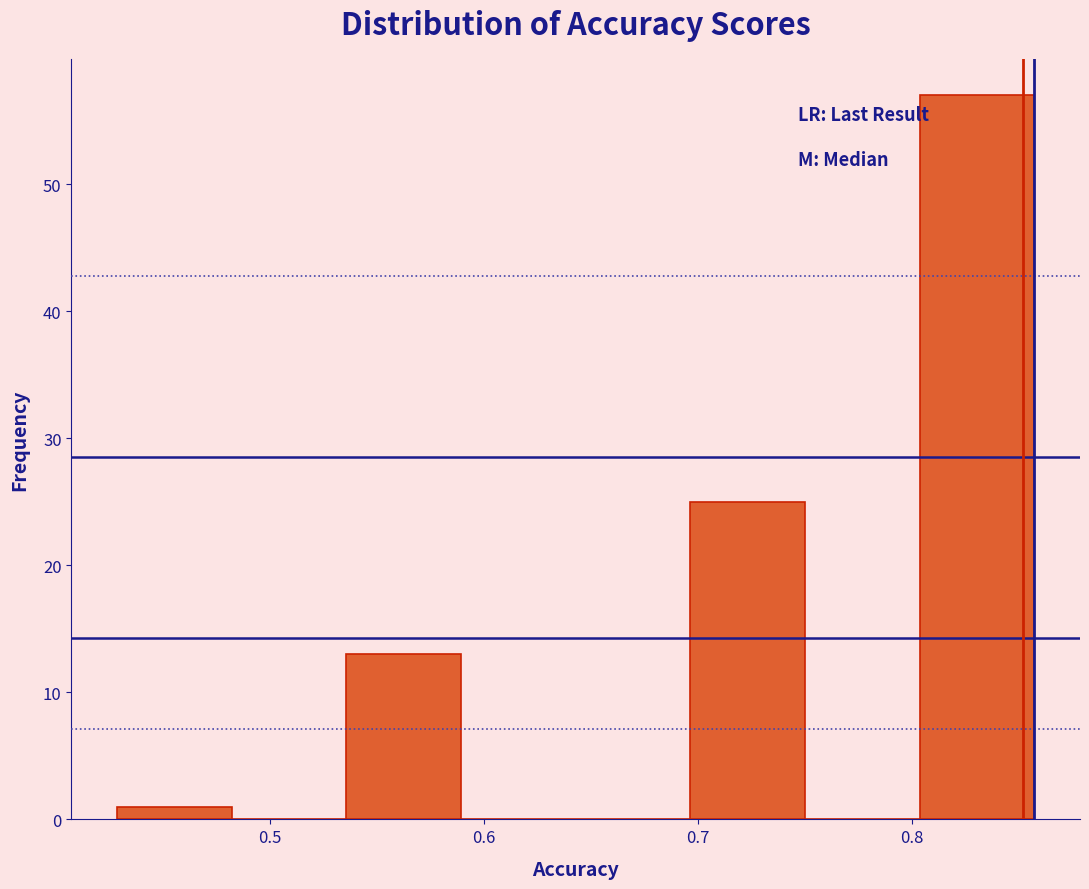

Reading left to right, transcribe this chart: for each bar, give the range it covers on the x-axis and its height. Neither the bar edges nor the heights are printed on the chart, so give them approximately, as read against the axes.

0.43 to 0.48: 1
0.48 to 0.54: 0
0.54 to 0.59: 13
0.59 to 0.64: 0
0.64 to 0.70: 0
0.70 to 0.75: 25
0.75 to 0.80: 0
0.80 to 0.86: 57